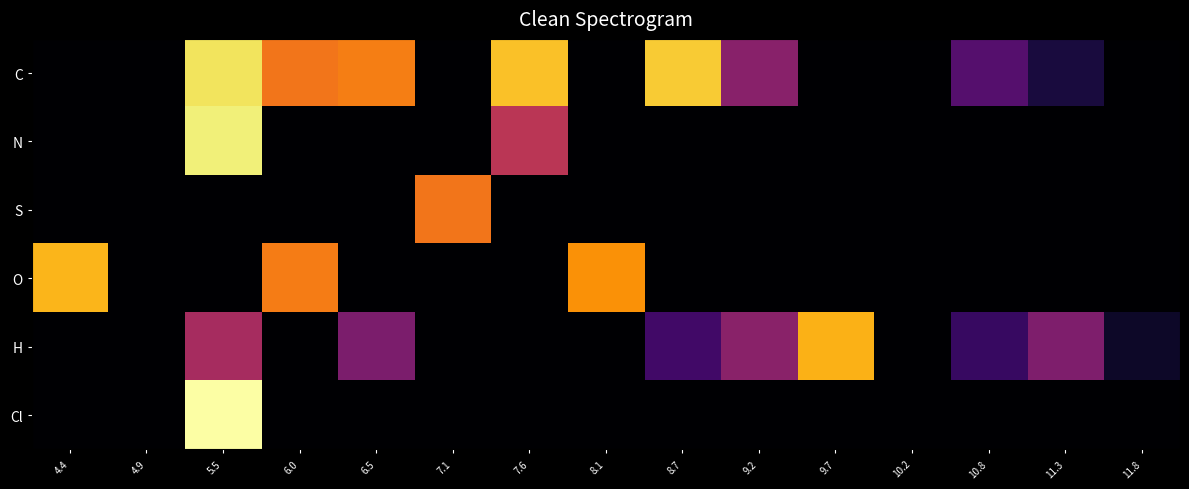

Rank the series by their maximum value, from lowest to highest.

S, H, O, C, N, Cl